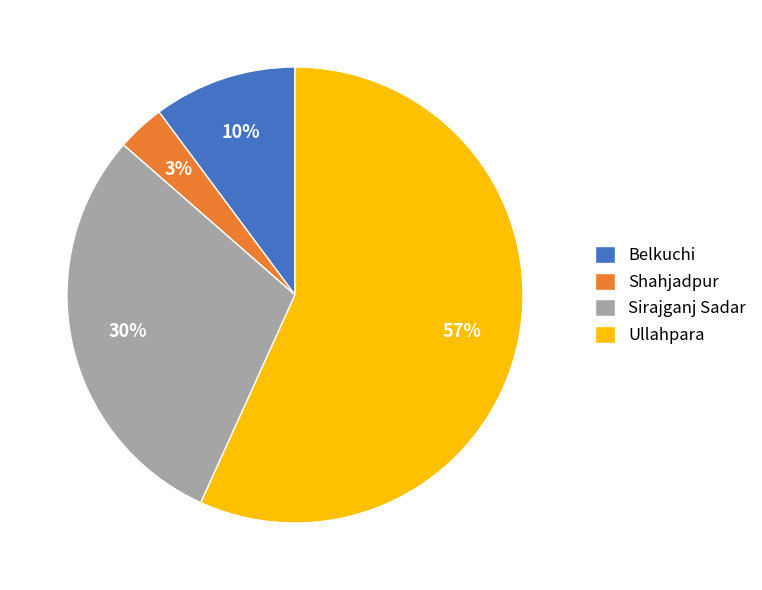

Is it true that Shahjadpur is 3% of the pie?

True